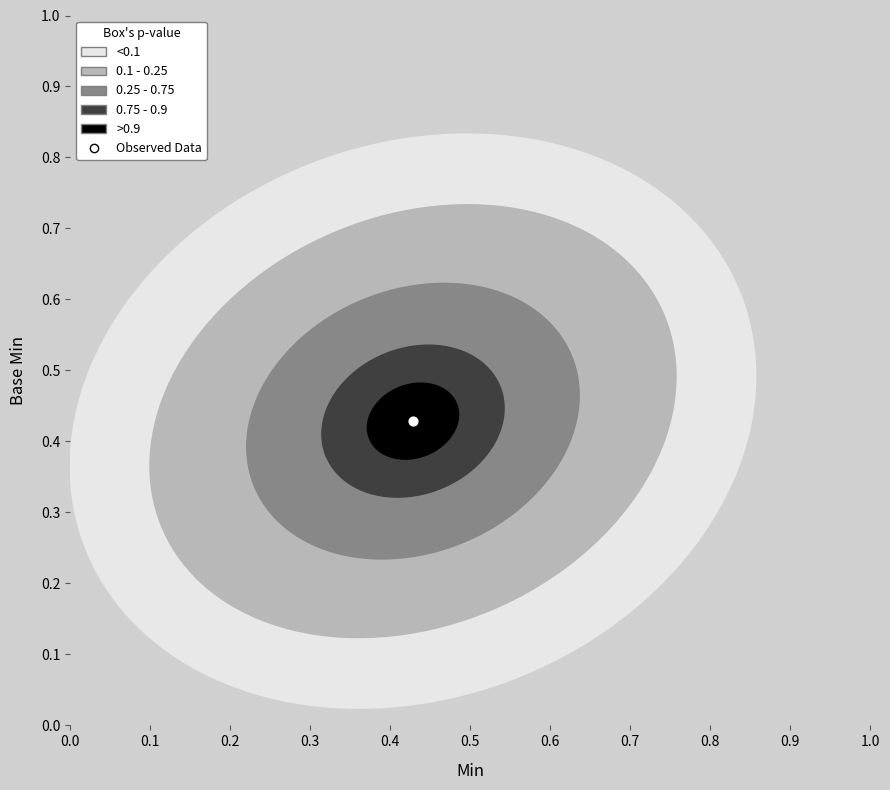

At how many categories does at least one series exceed 0?

3